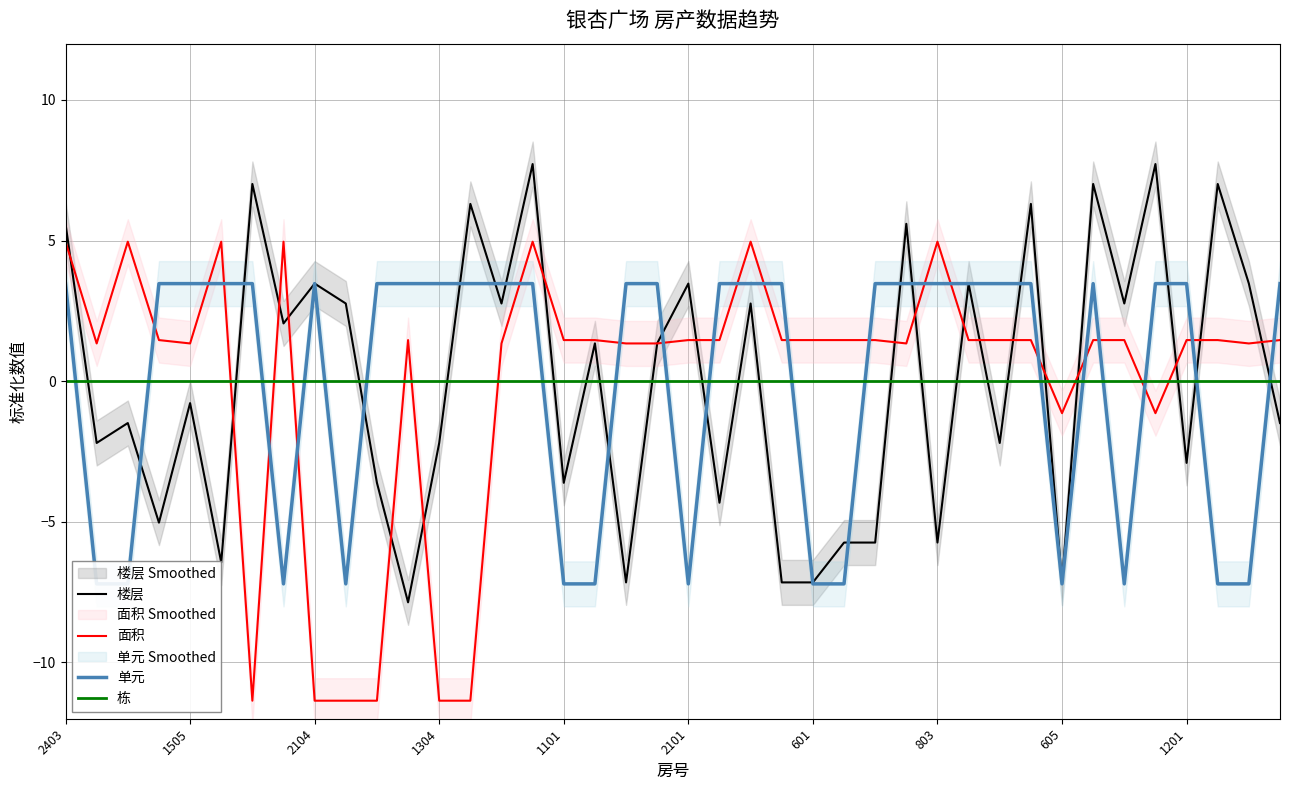

How many values in 面积 are above zero?

32